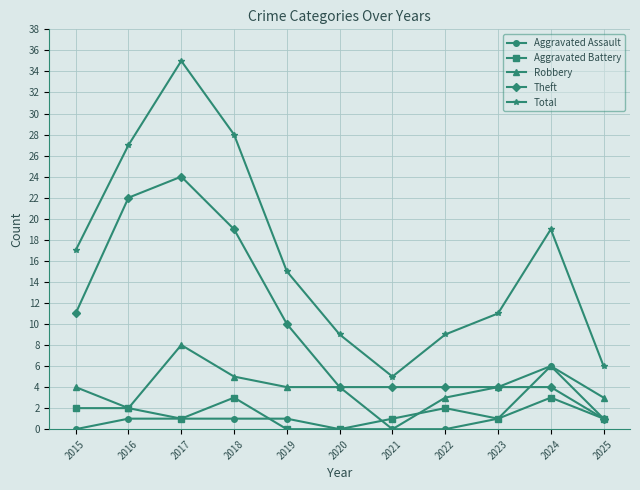

Does the chart display data point markers on the line(s)?

Yes